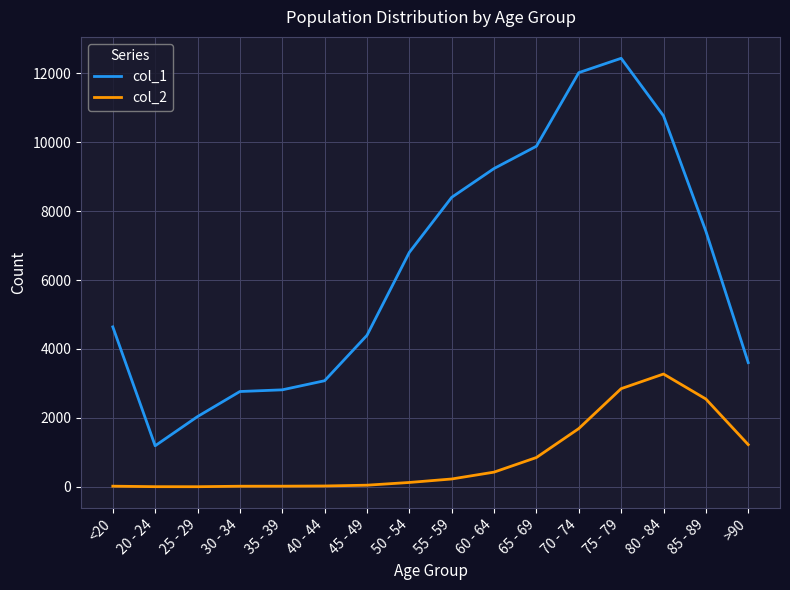

Which category has the highest value across all series?

75 - 79